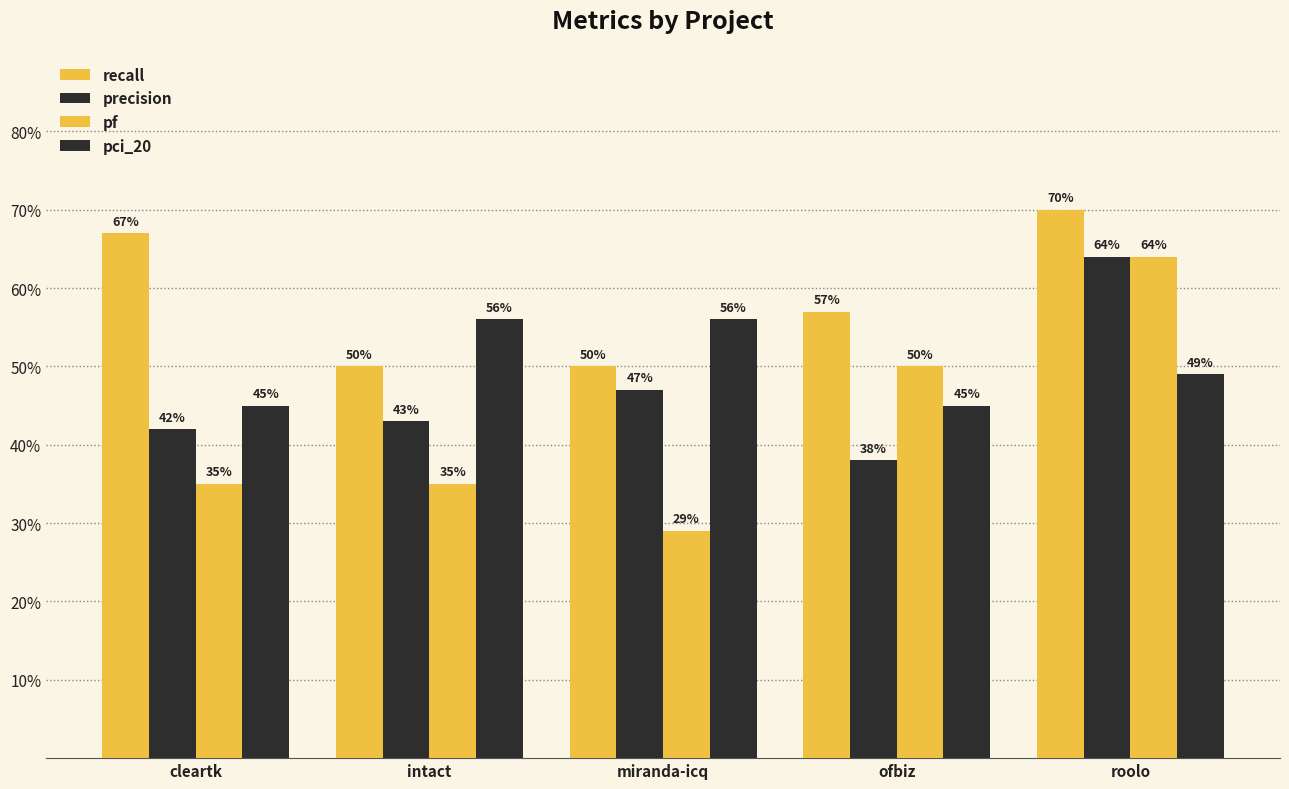

The recall series shows 0.2 at ofbiz. True or false?

False